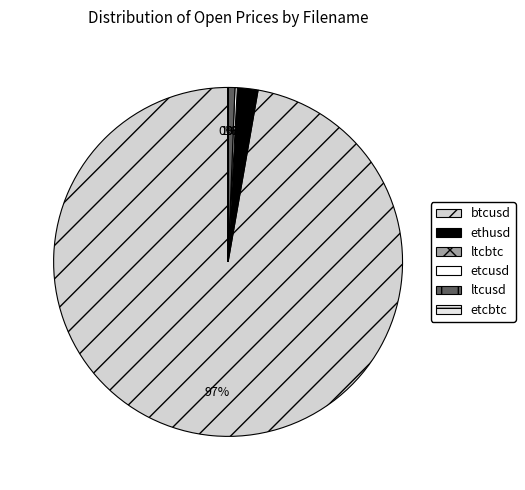

What is the largest slice in the pie chart?

btcusd